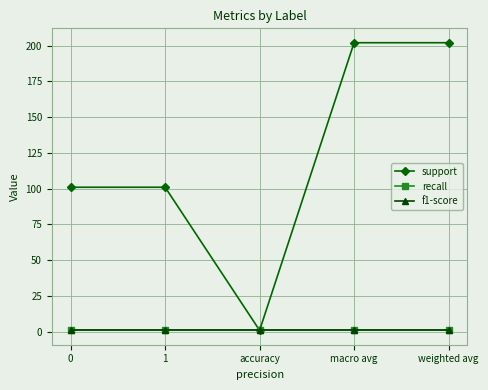

Reading left to right, extract all data points from this chart.

support: 101	101	1	202	202
recall: 1	1	1	1	1
f1-score: 1	1	1	1	1